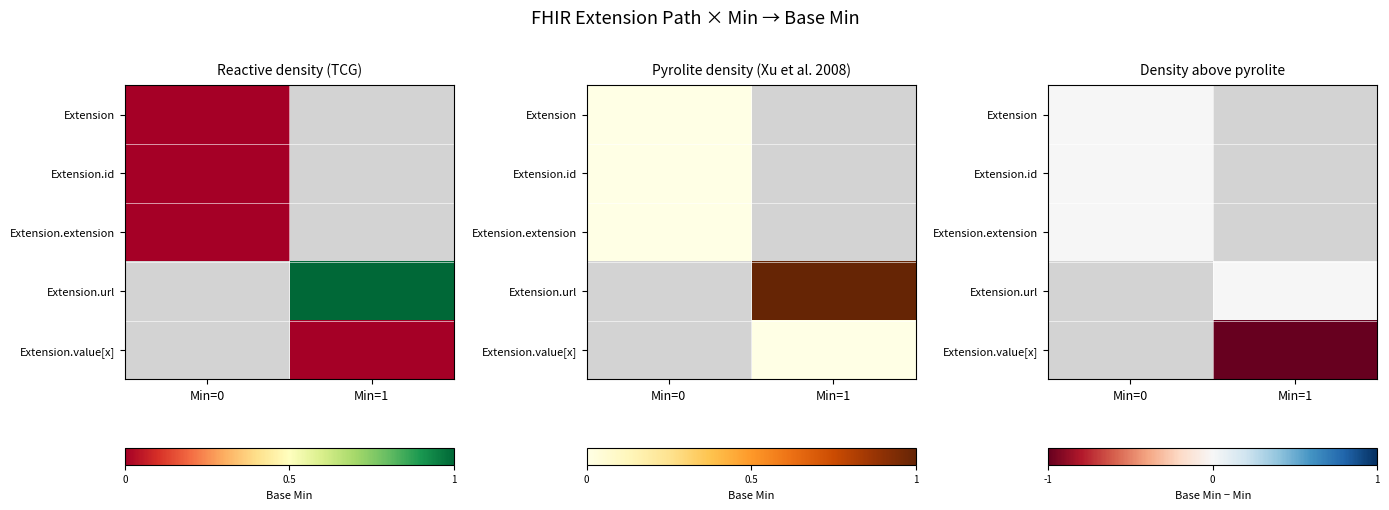

Between Min=1 and Min=0, which is larger?

Min=0